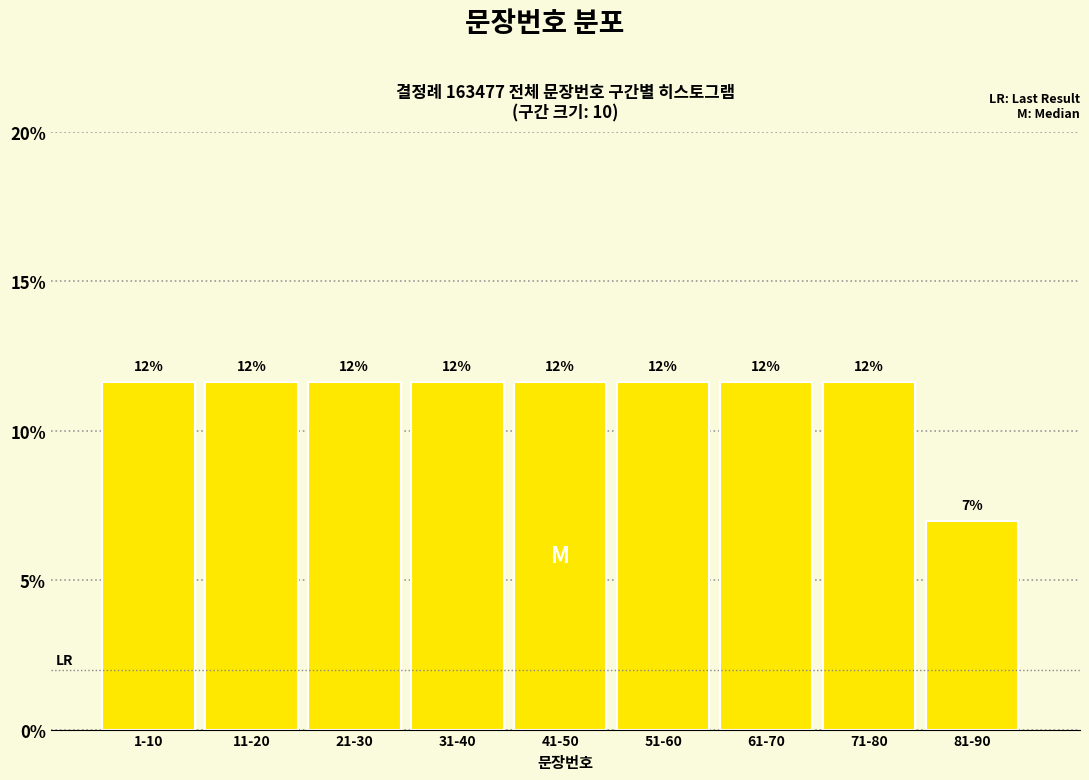

How many bars are there in total?

9